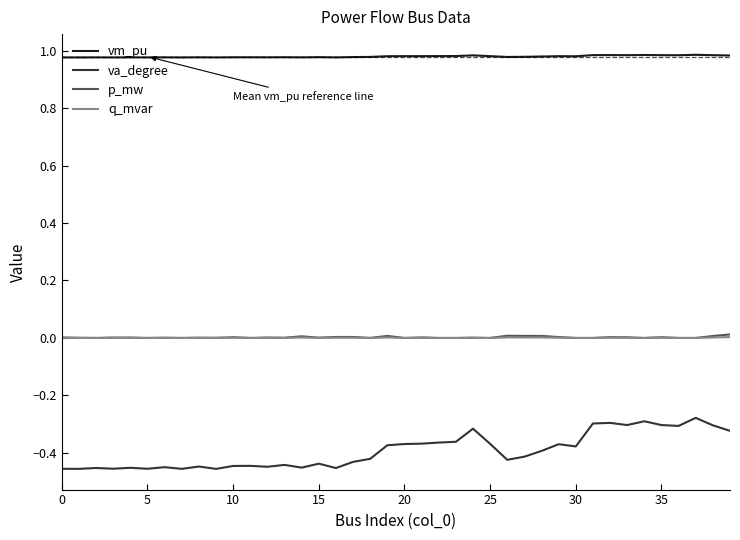

What are all the series names shown in the legend?

vm_pu, va_degree, p_mw, q_mvar